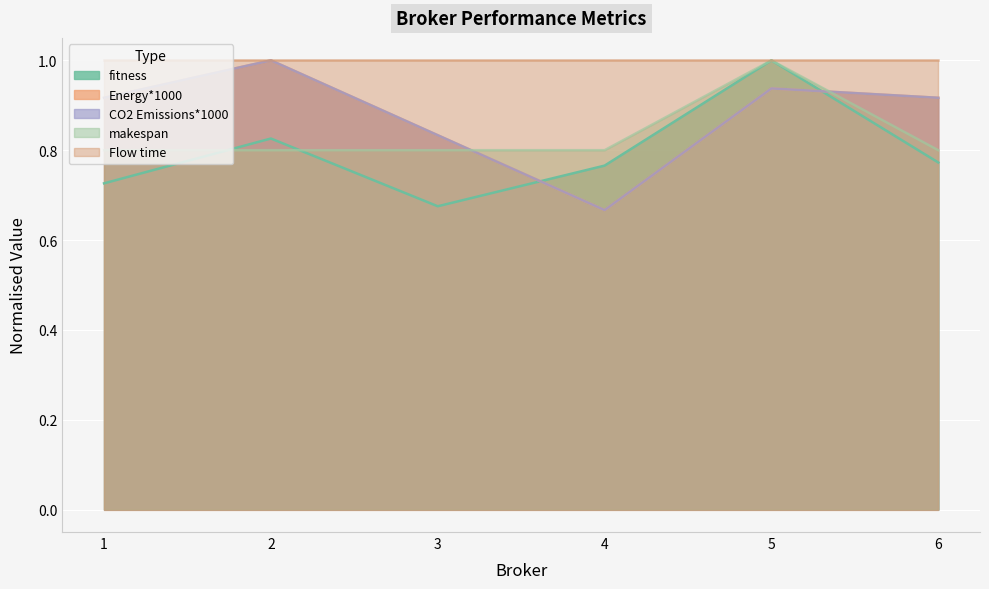

After their last crossing, which series has the higher values: Energy*1000 or makespan?

Energy*1000